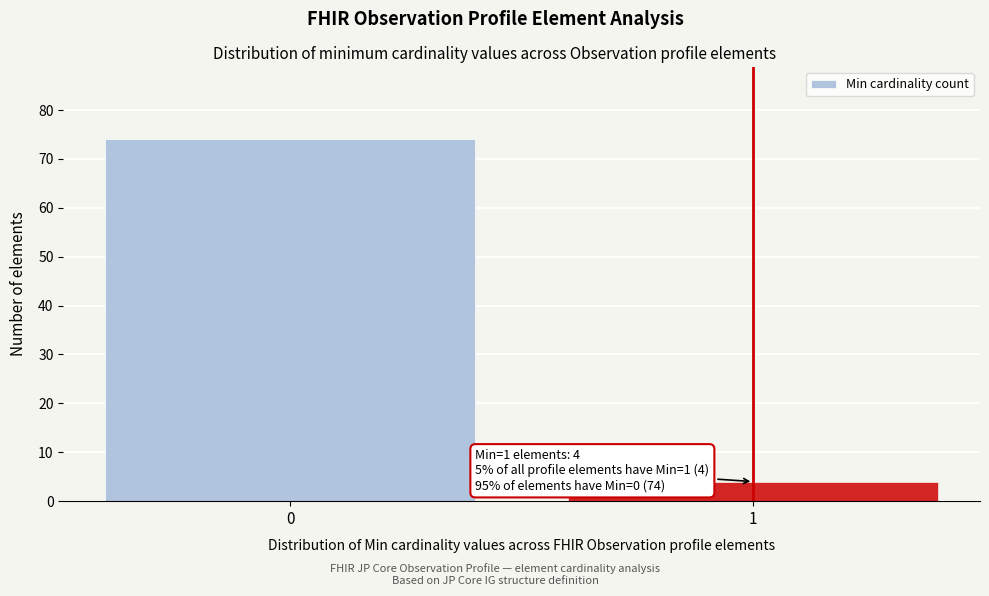

Reading left to right, what are all the values shown in this chart?

74	4